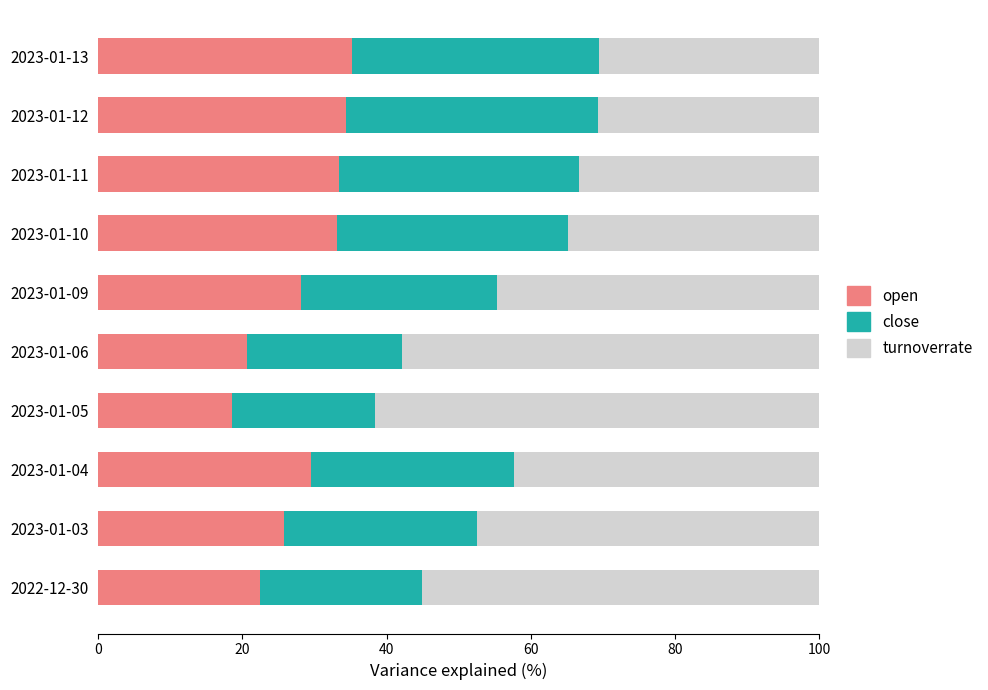

What is the total value across all series at 2023-01-12?

100.0